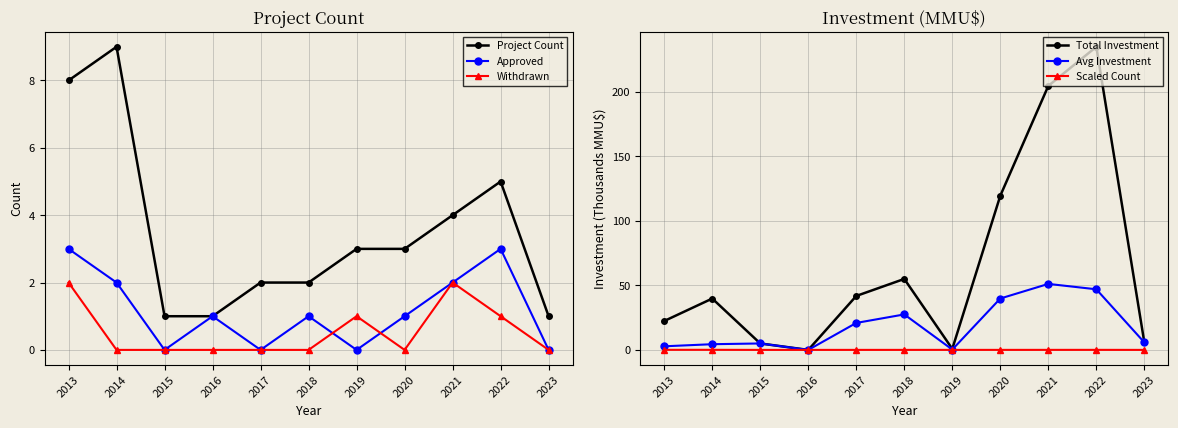

How many categories are shown in the chart?

11